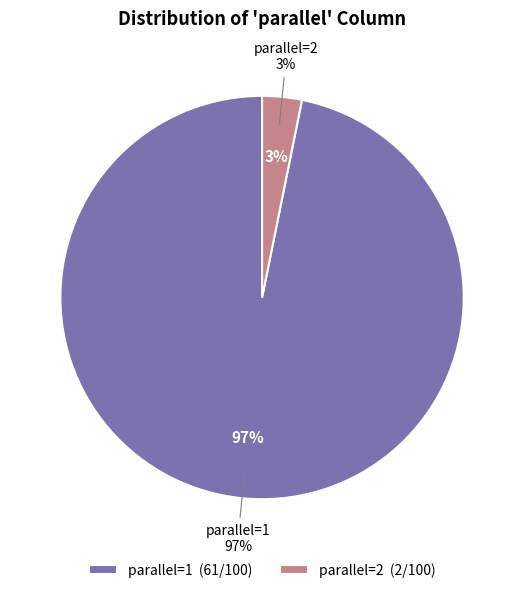

What percentage is NOT represented by 1?

3.2%